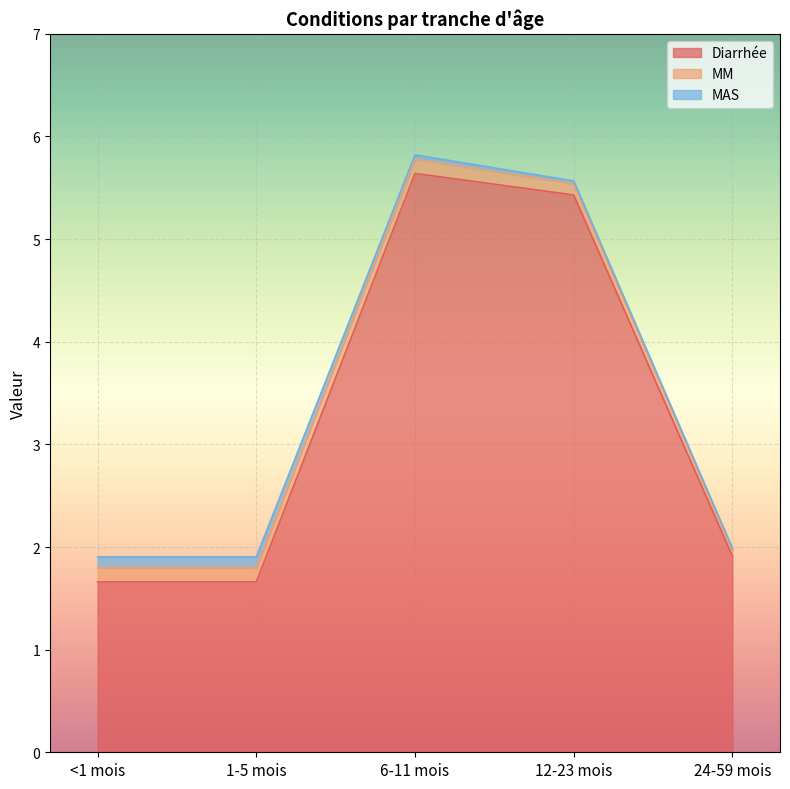

The MM series shows 0.2 at 6-11 mois. True or false?

False